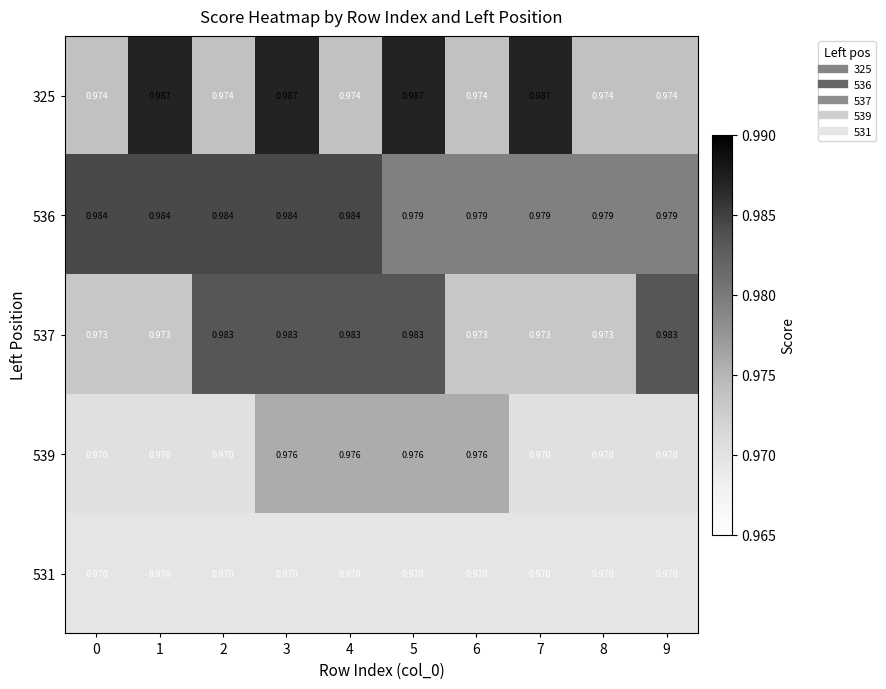

At how many categories does at least one series exceed 0?

10